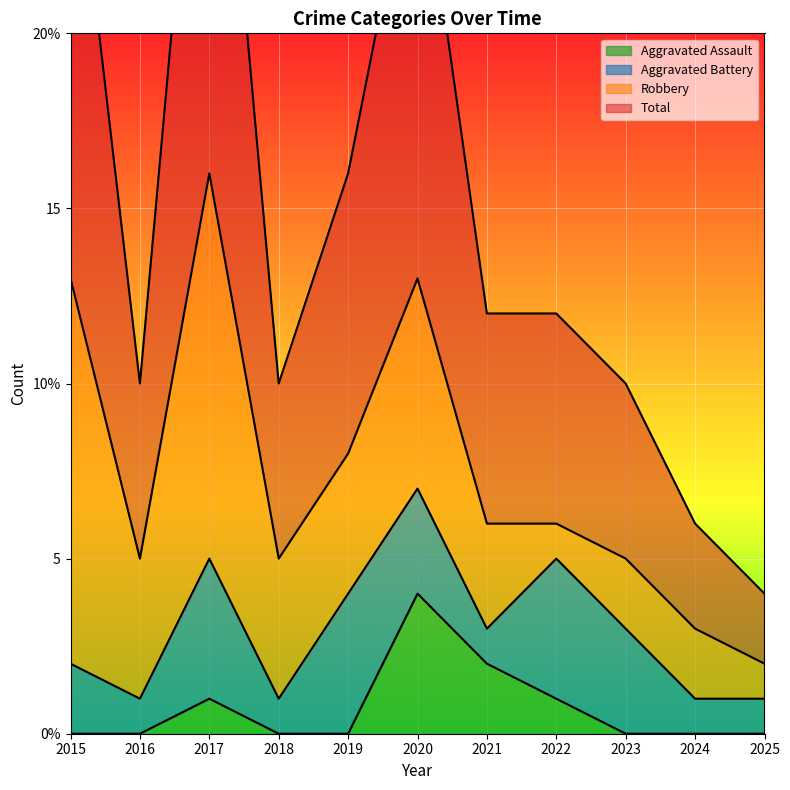

What is the total value across all series at 2024?

6